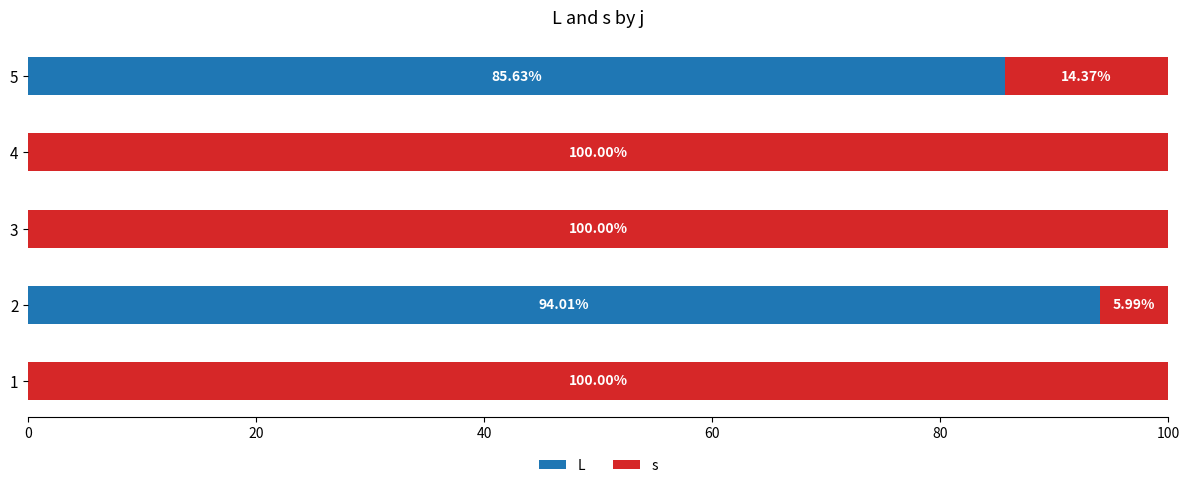

What is the total value across all series at 5?

100.0